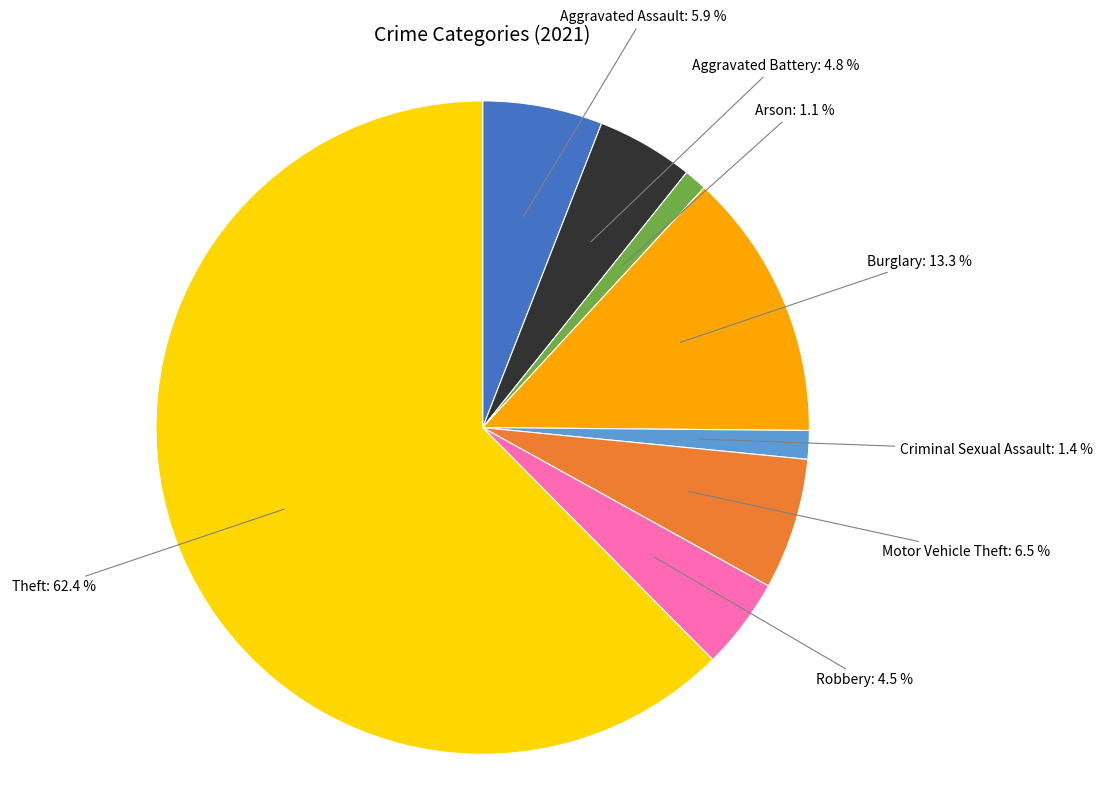

What is the total percentage of Aggravated Battery and Motor Vehicle Theft?

11.3%